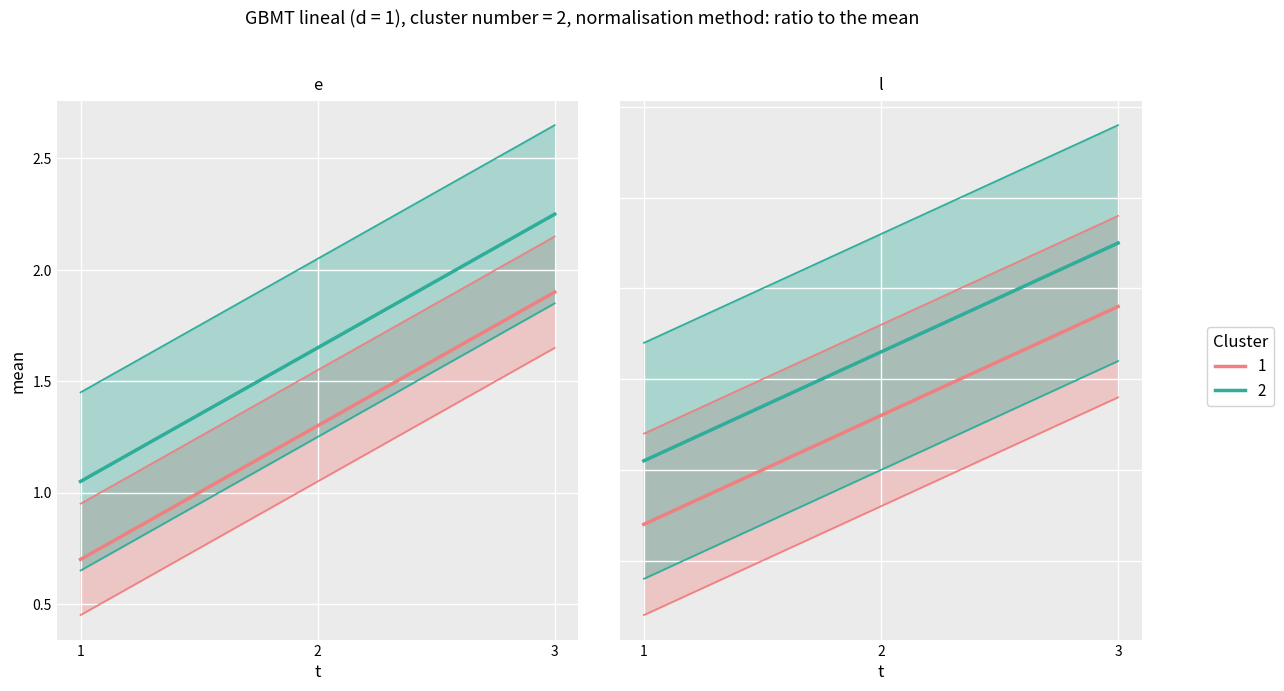

What is the difference between the maximum and minimum values in the l series?

1.2